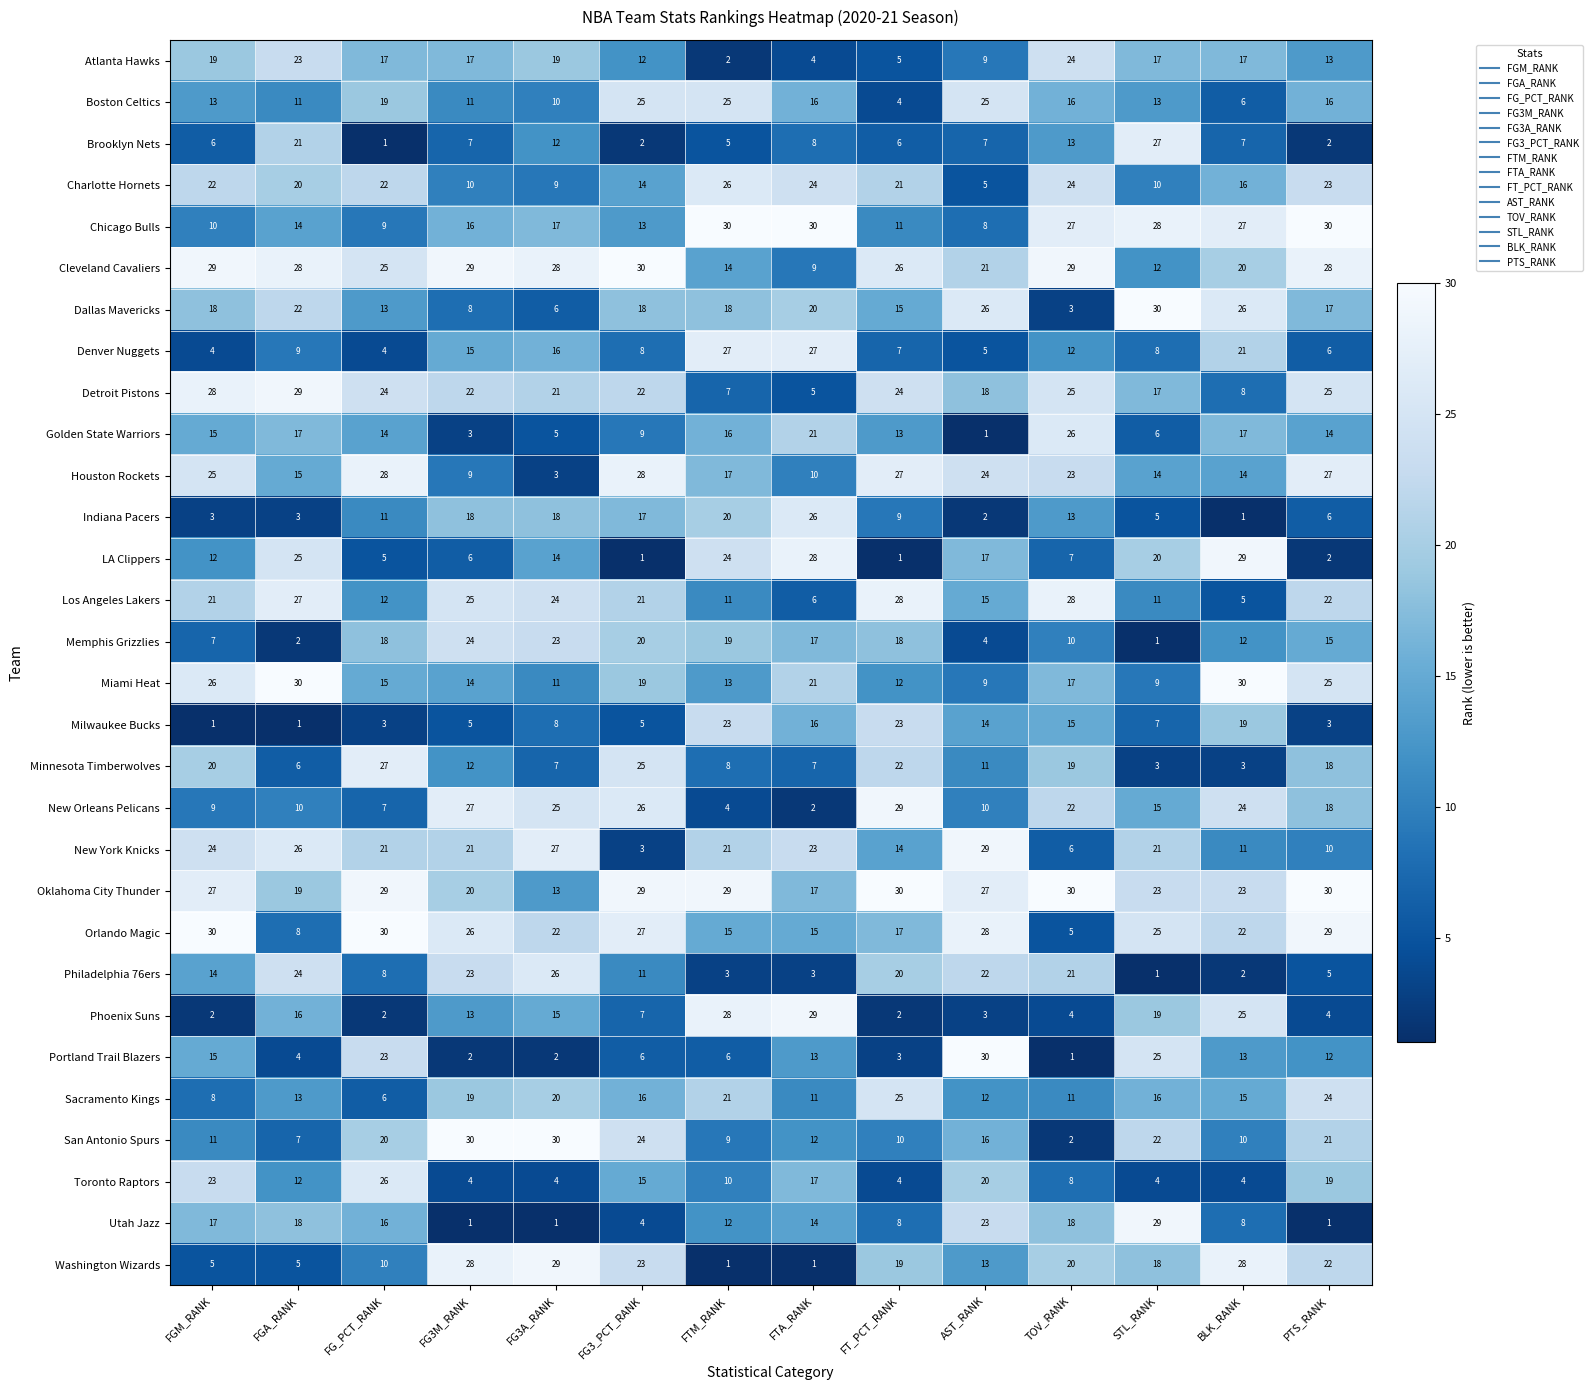

The value of Los Angeles Lakers at FTA_RANK is 2. True or false?

False